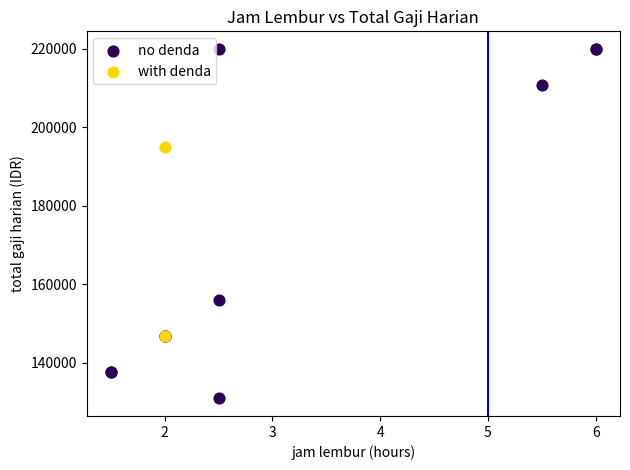

Which series has the widest spread of Y values?

no denda